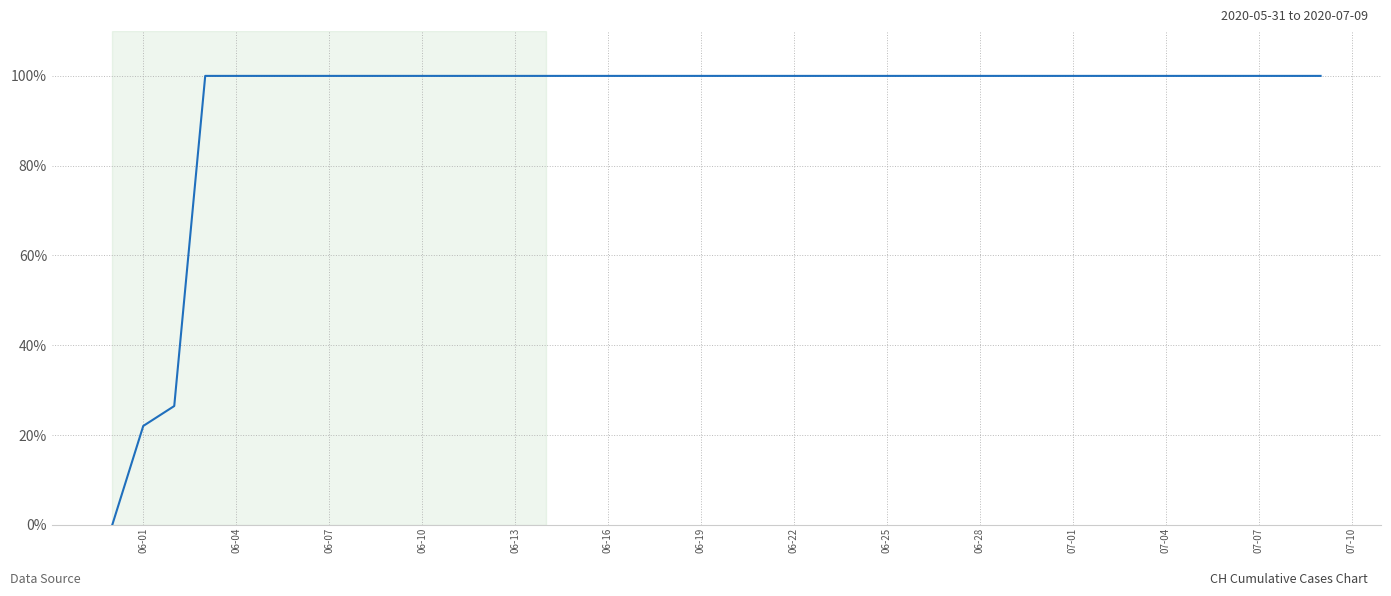

How many distinct data groups are displayed?

1